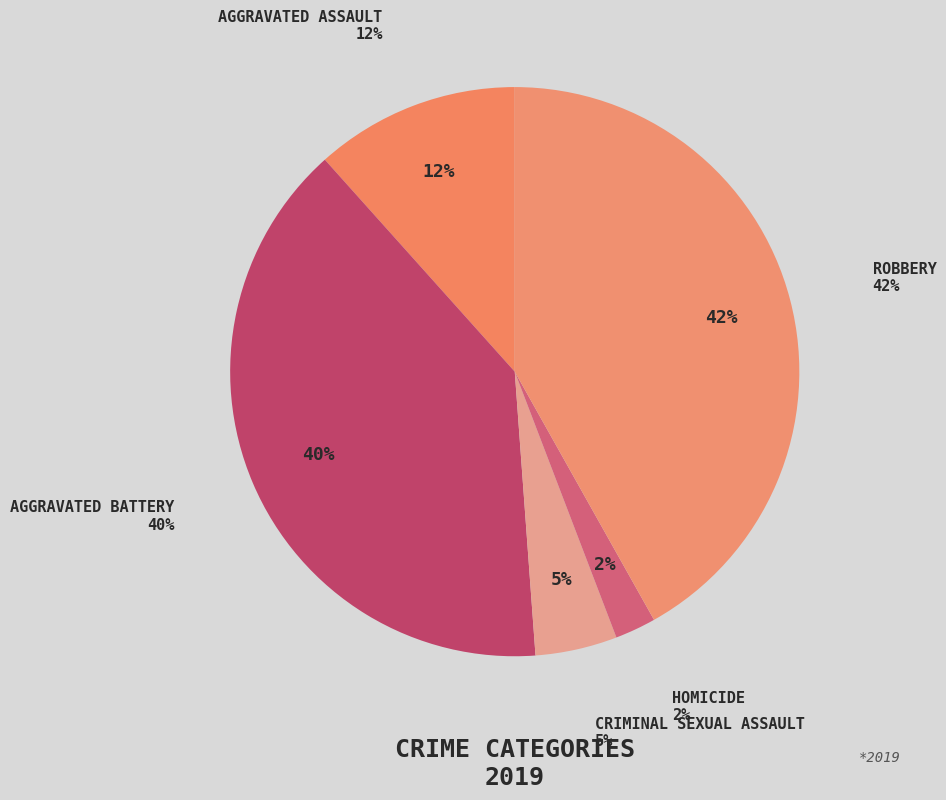

Is it true that Homicide is 1% of the pie?

False